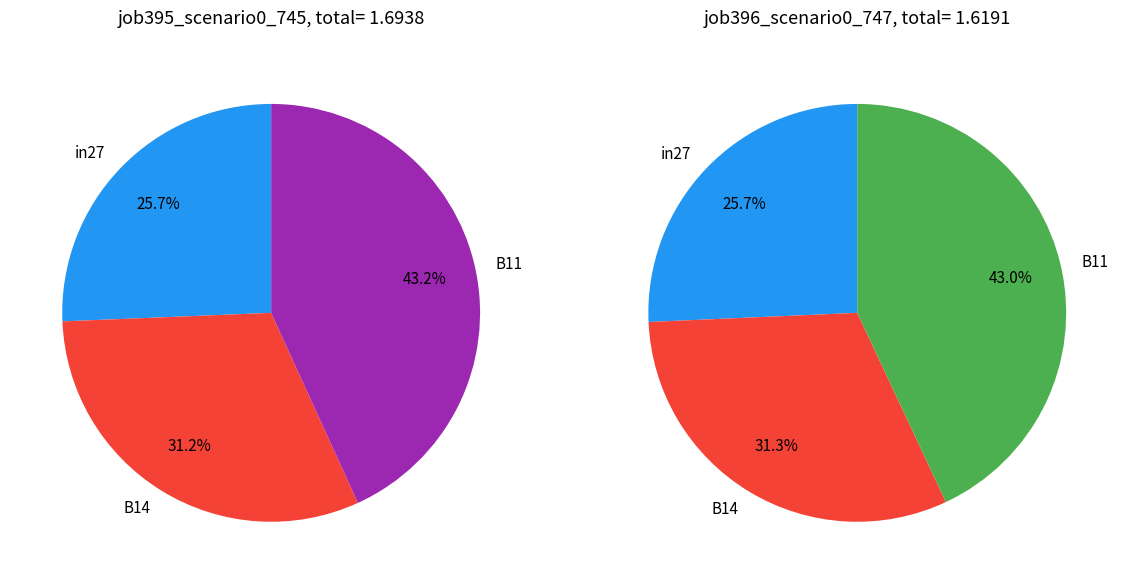

To the nearest percent, what is the combined percentage of B14 and B11?

74%